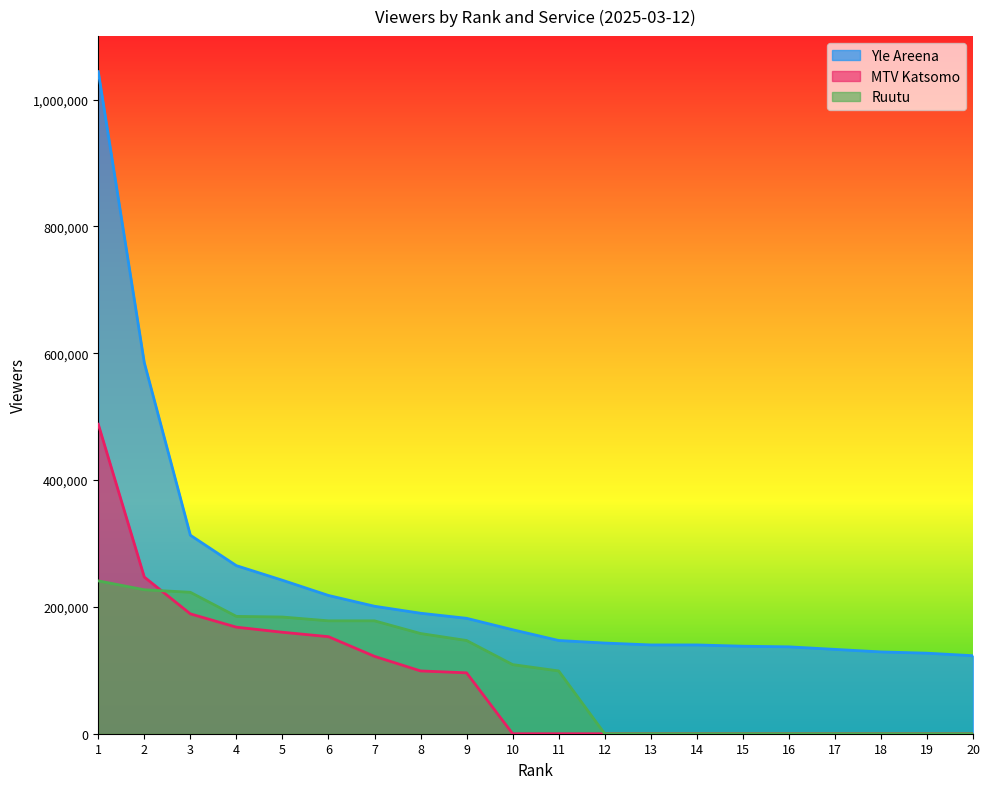

Which series has the largest range (max minus min)?

Yle Areena